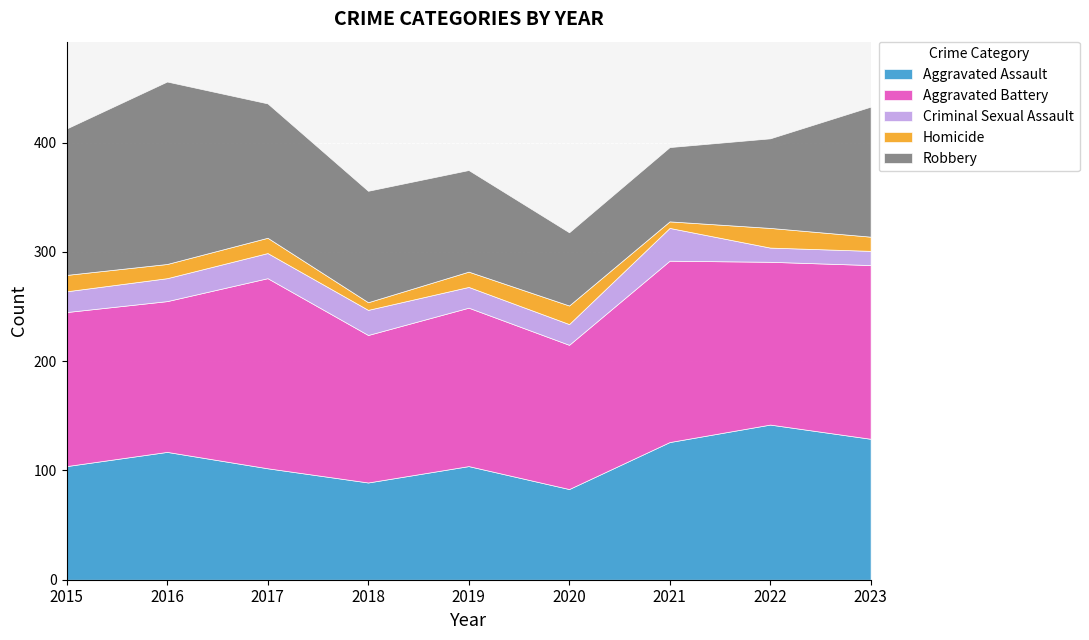

Which series changed the most between 2017 and 2023?

Aggravated Assault